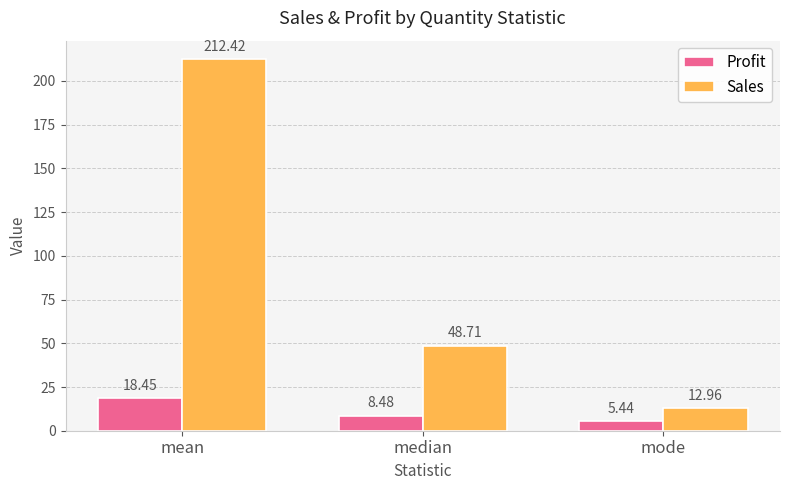

What is the label of the 1st bar from the left?

mean